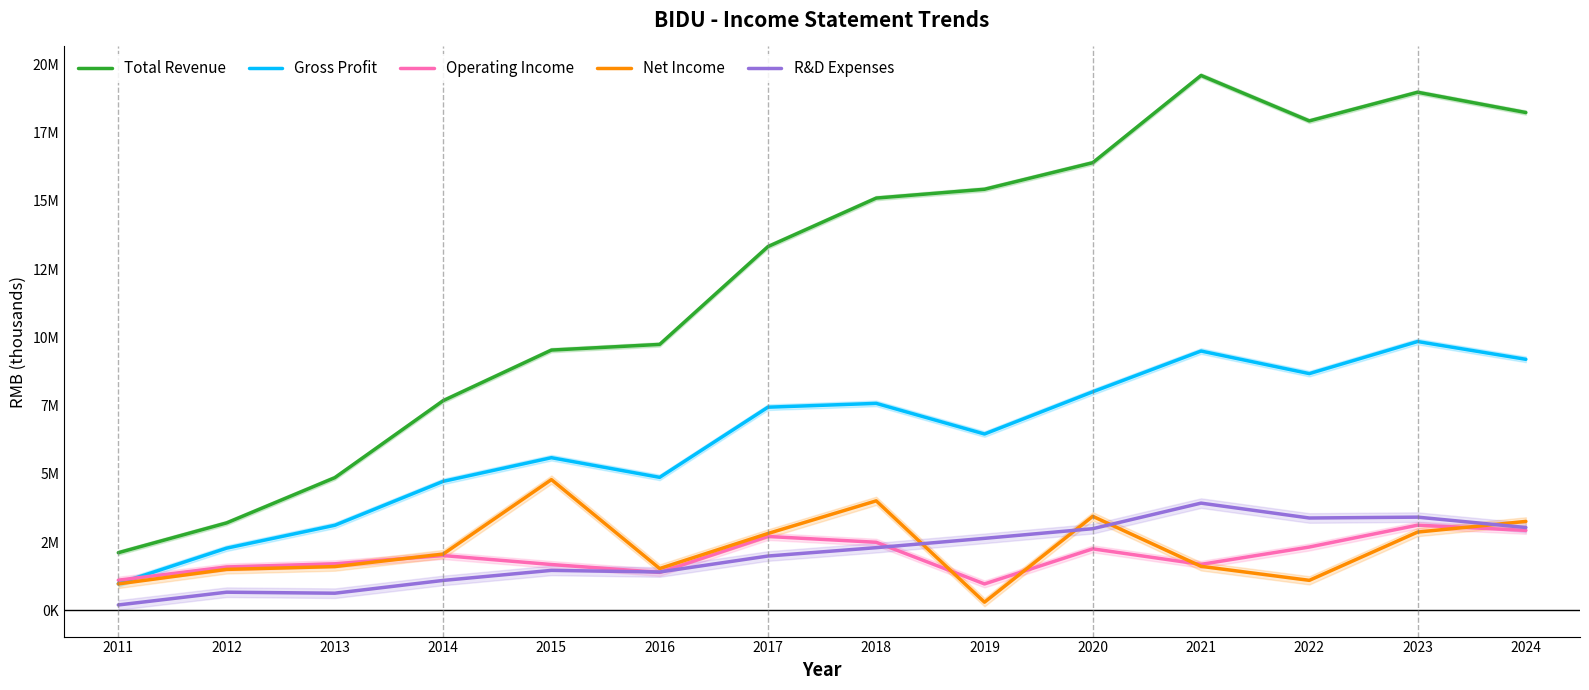

Is the value of Operating Income at 2018 greater than the value of Net Income at 2016?

Yes